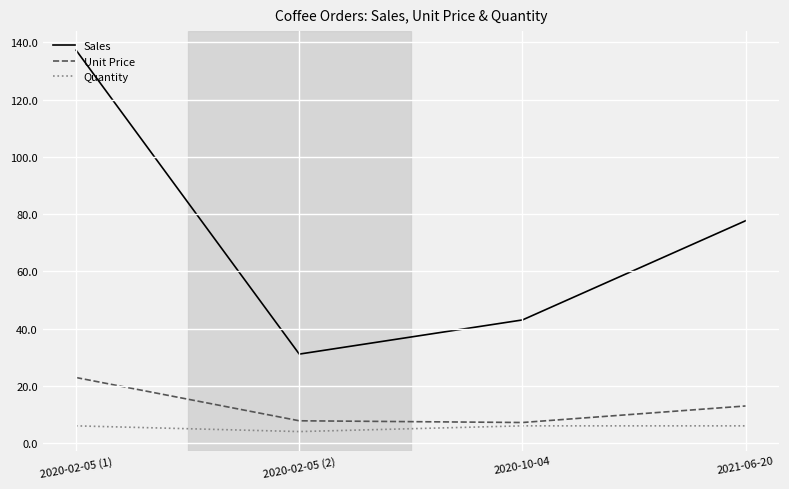

Which series has the largest total across all categories?

Sales